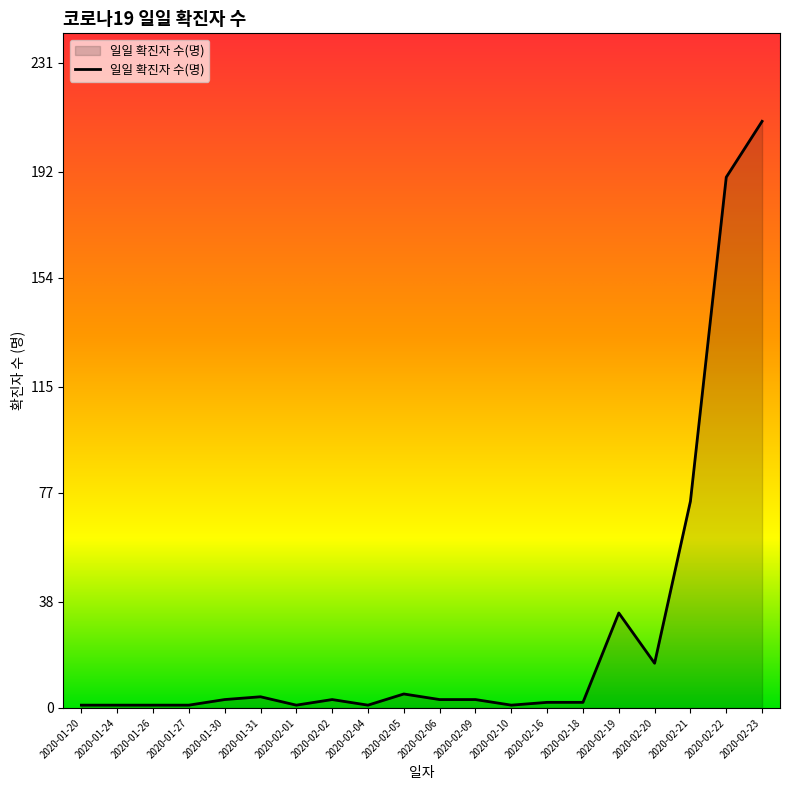

The value at 2020-02-01 is 1. True or false?

True